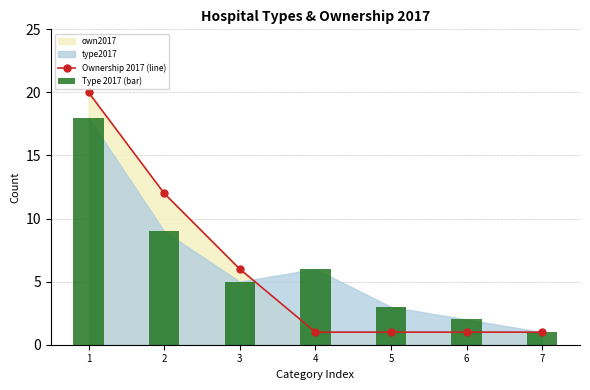

How many data points in Ownership 2017 (line) are above 1?

3